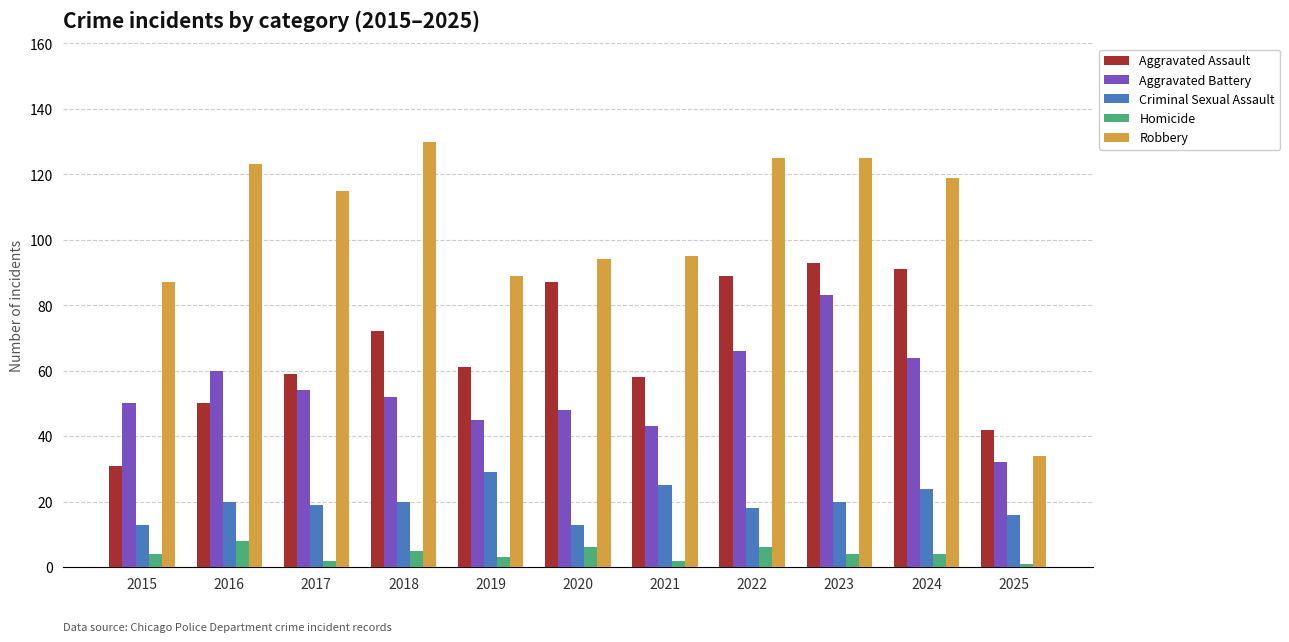

What value does the Homicide series have at 2016?

8